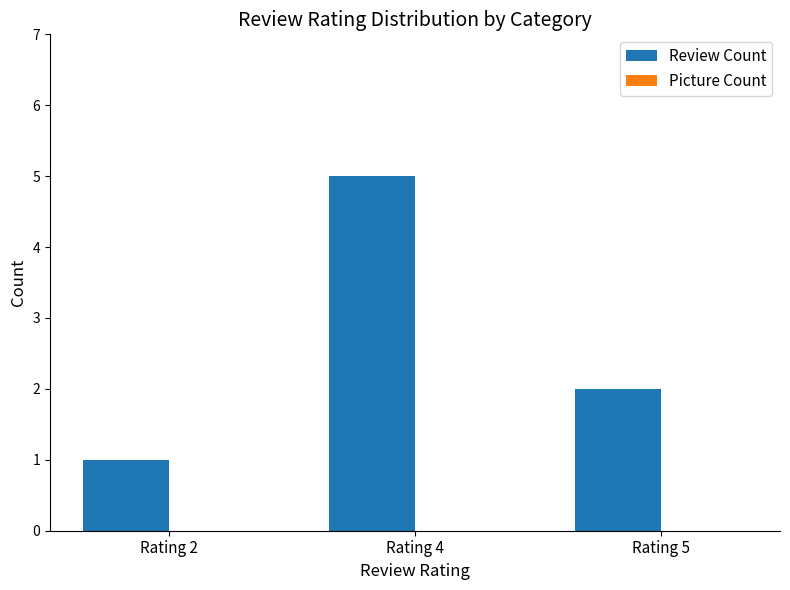

How many bars are there in total?

3